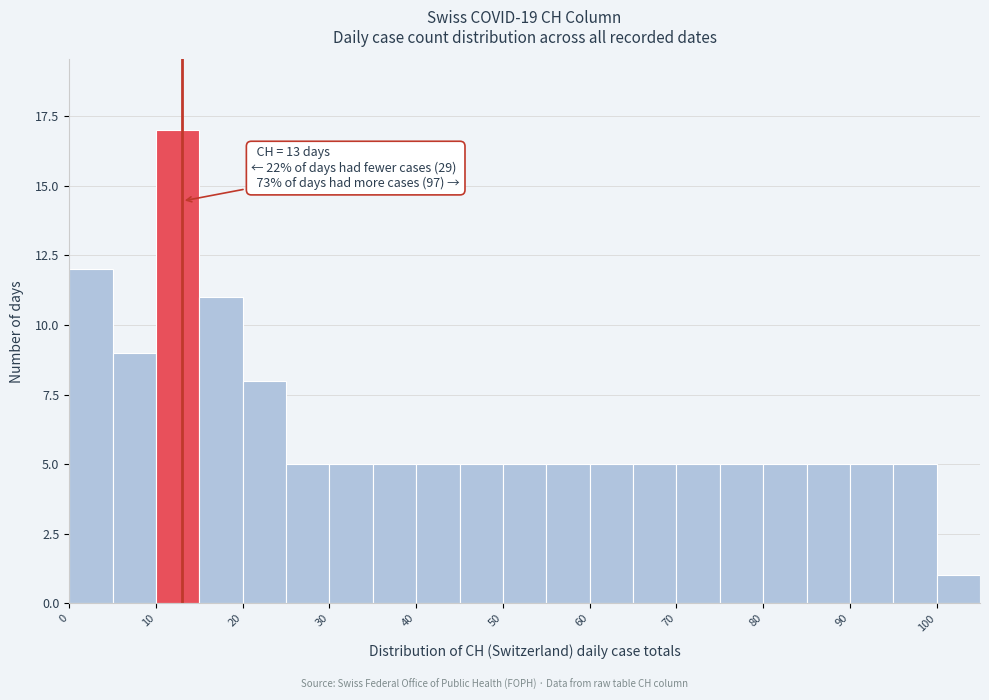

Which range on the x-axis has the tallest bar?

10 to 15